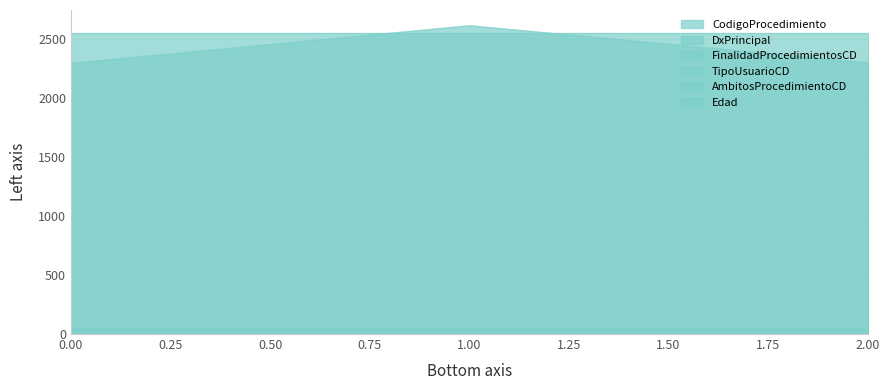

Is the value of DxPrincipal at 1 greater than the value of Edad at 0?

Yes